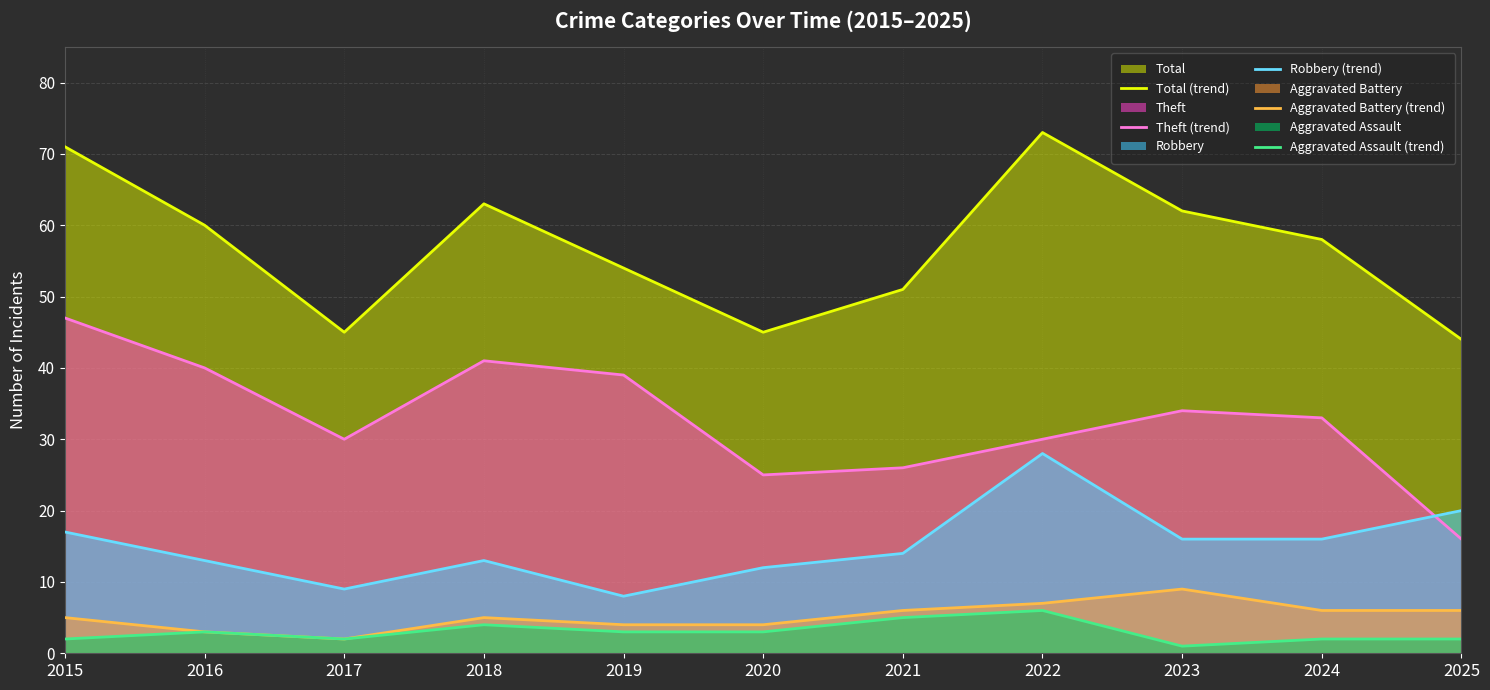

In Total (trend), how many points are lower than both neighbors (excluding endpoints)?

2